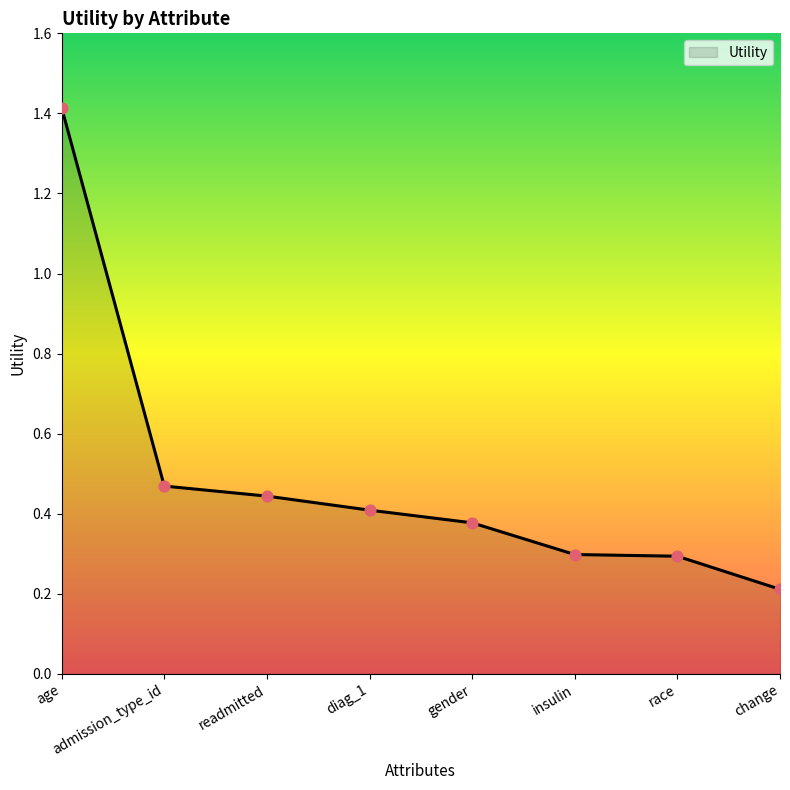

What is the change in value from gender to change?

-0.2